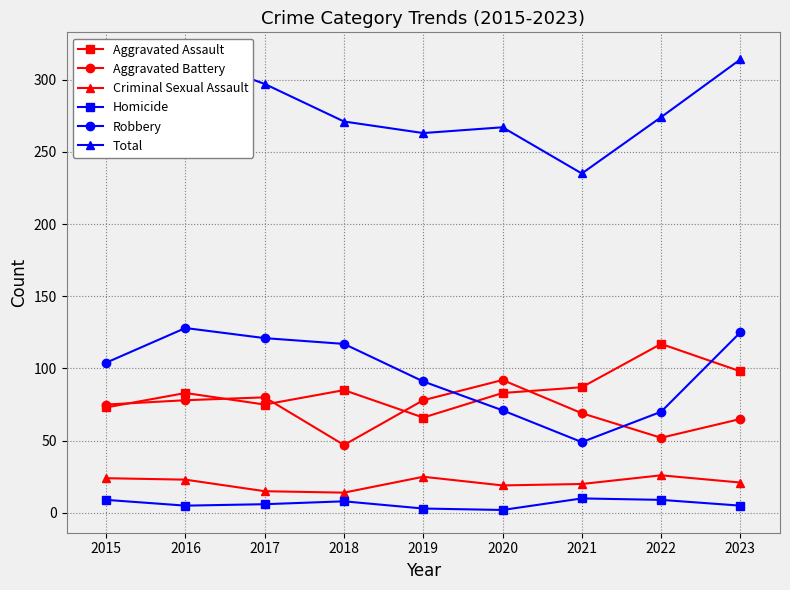

The value of Criminal Sexual Assault at 2018 is 14. True or false?

True